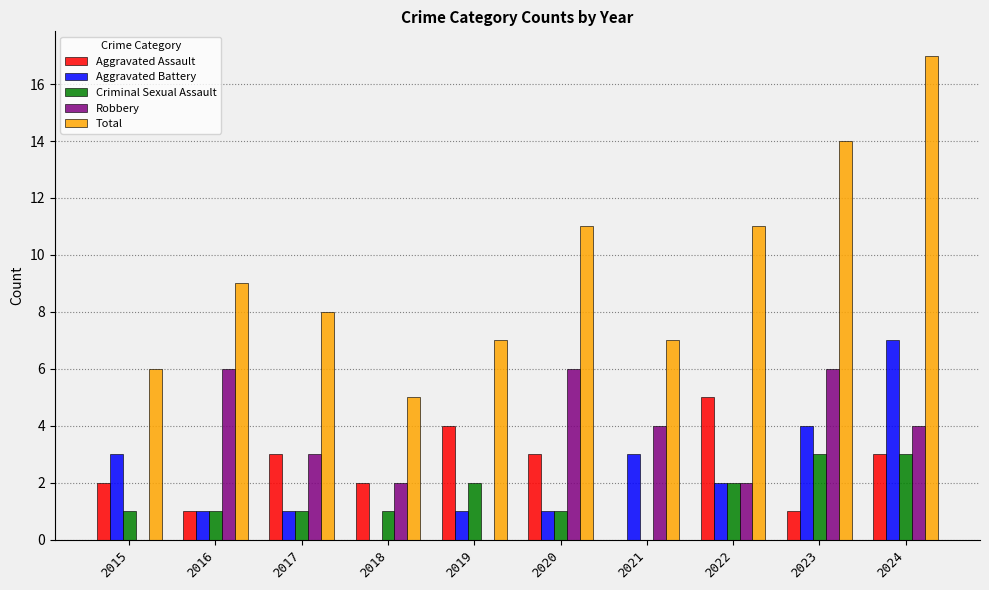

Is the value of Aggravated Battery at 2018 greater than the value of Robbery at 2017?

No